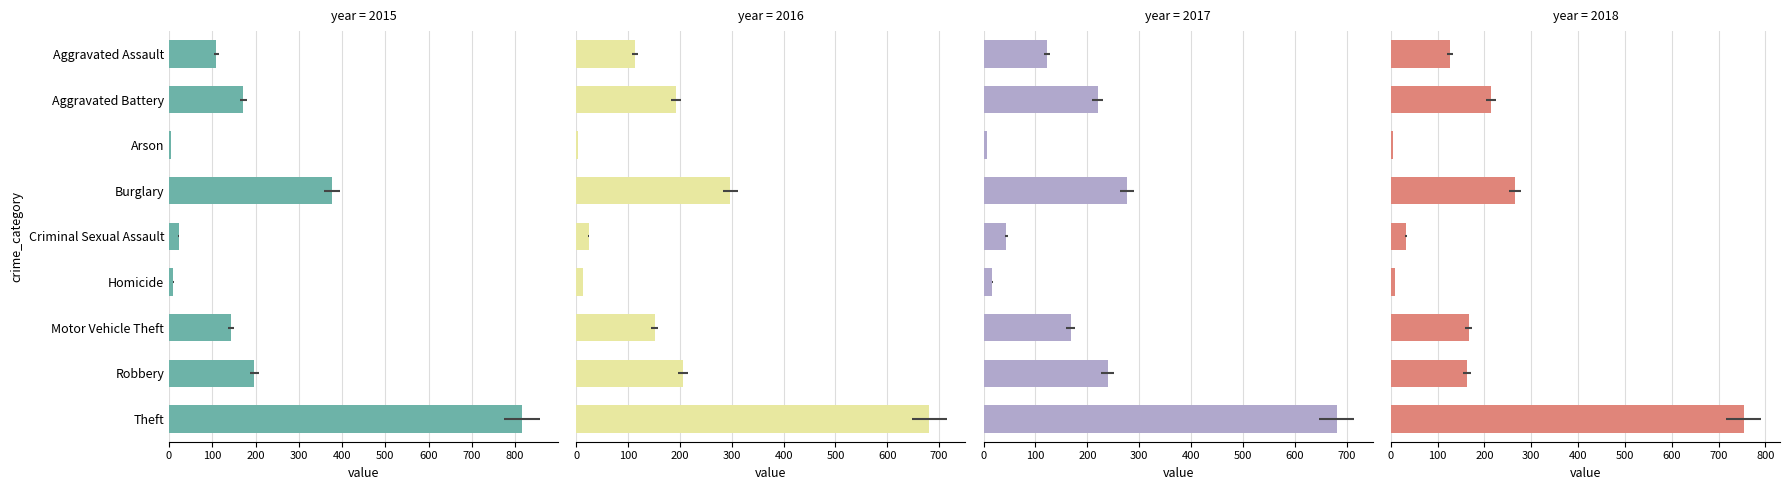

Where is 2017 nearest to the value 343?

Burglary